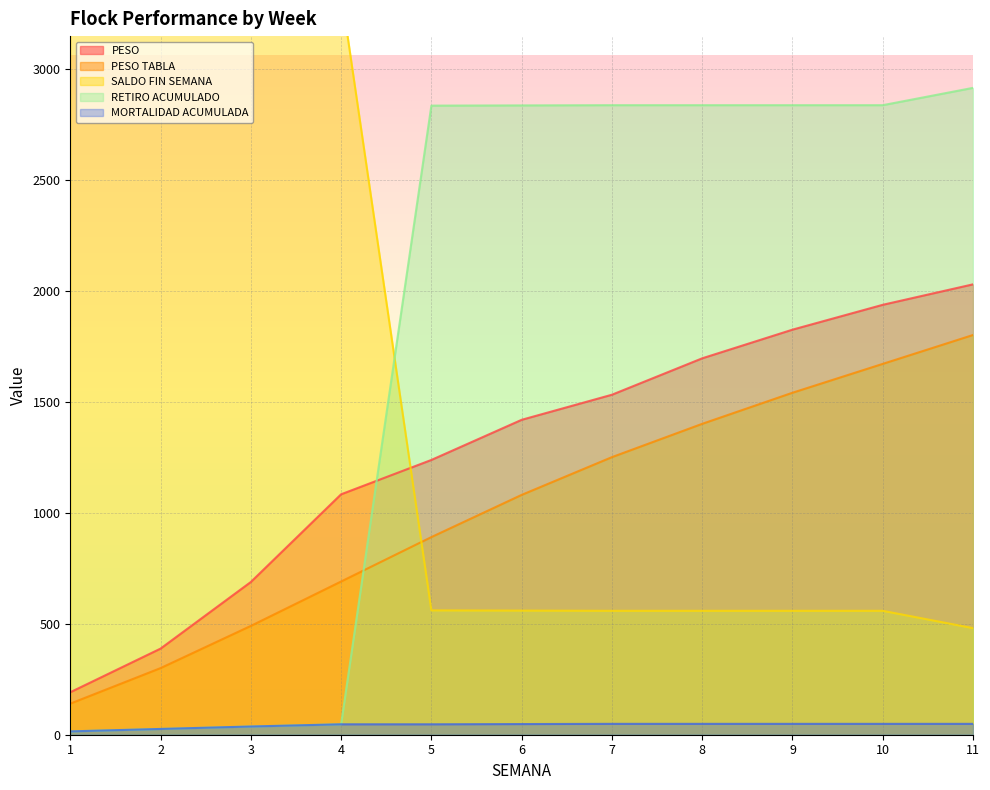

Between 4 and 5, which is larger?

5